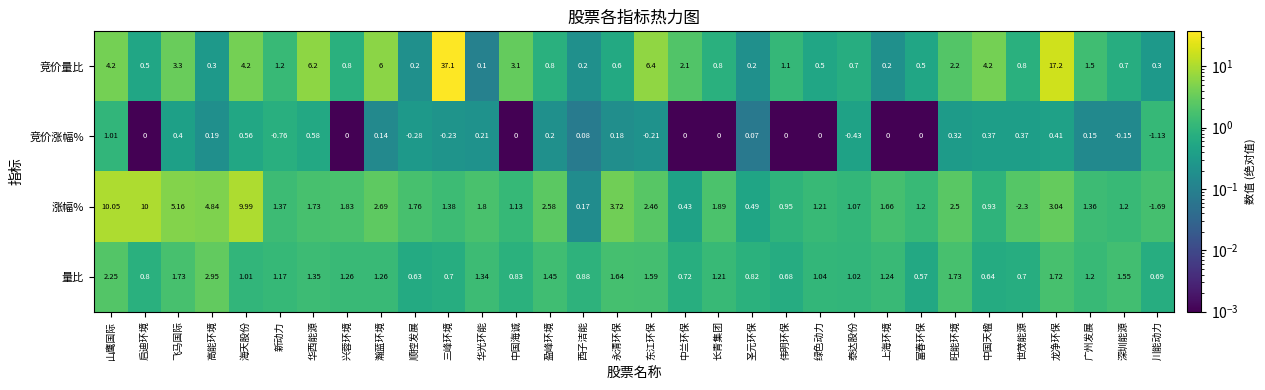

At how many categories does at least one series exceed 33?

1